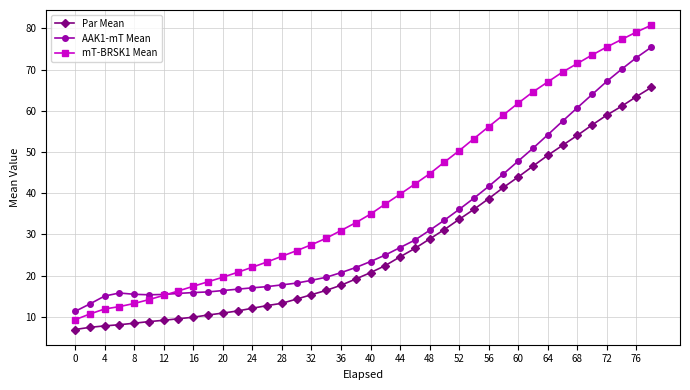

True or false: AAK1-mT Mean and Par Mean intersect in this chart.

False